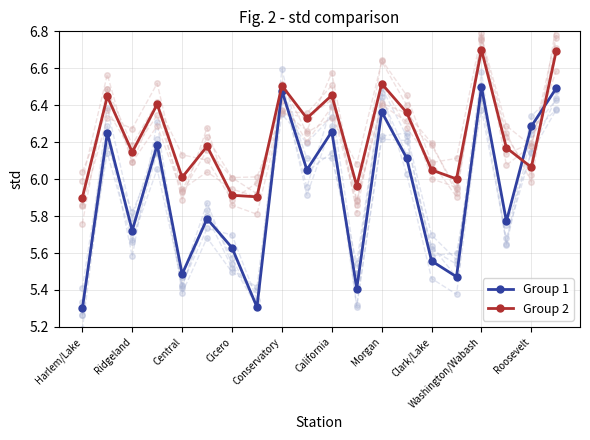

How many interior local valleys does the Group 1 series have?

7